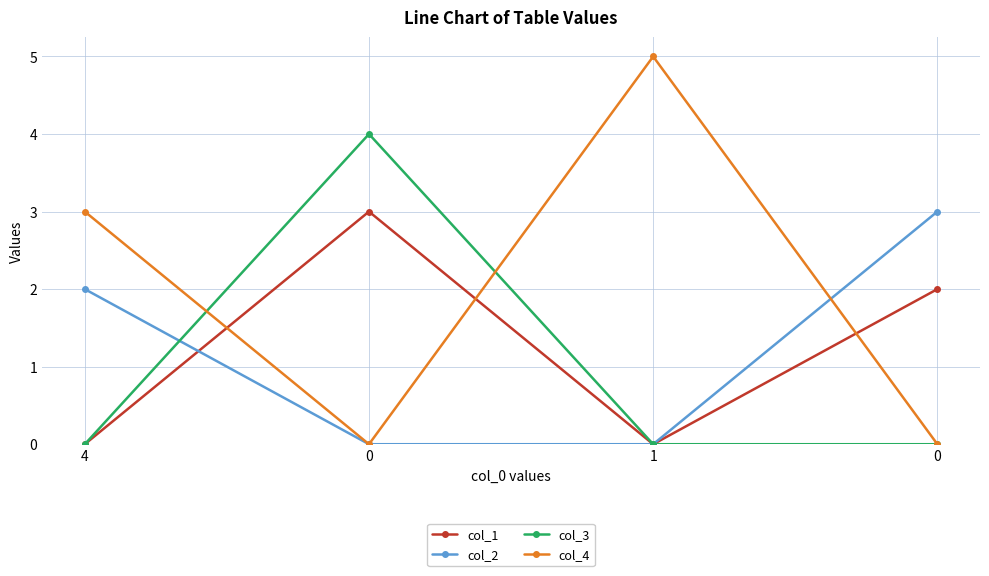

The value of col_3 at 0 is 0. True or false?

True